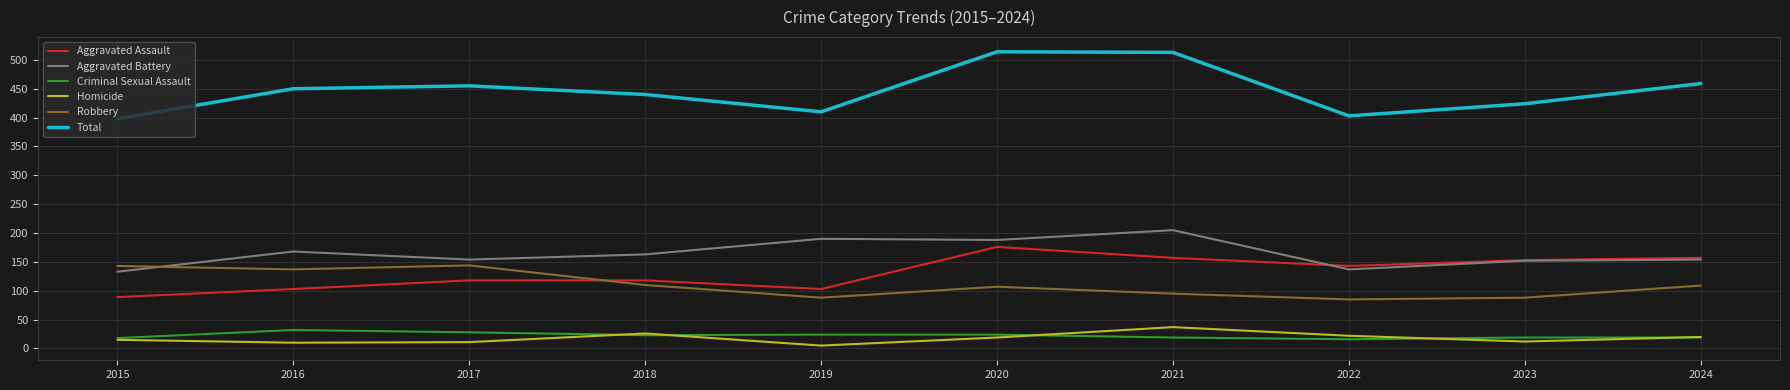

What is the total value across all series at 2024?

918